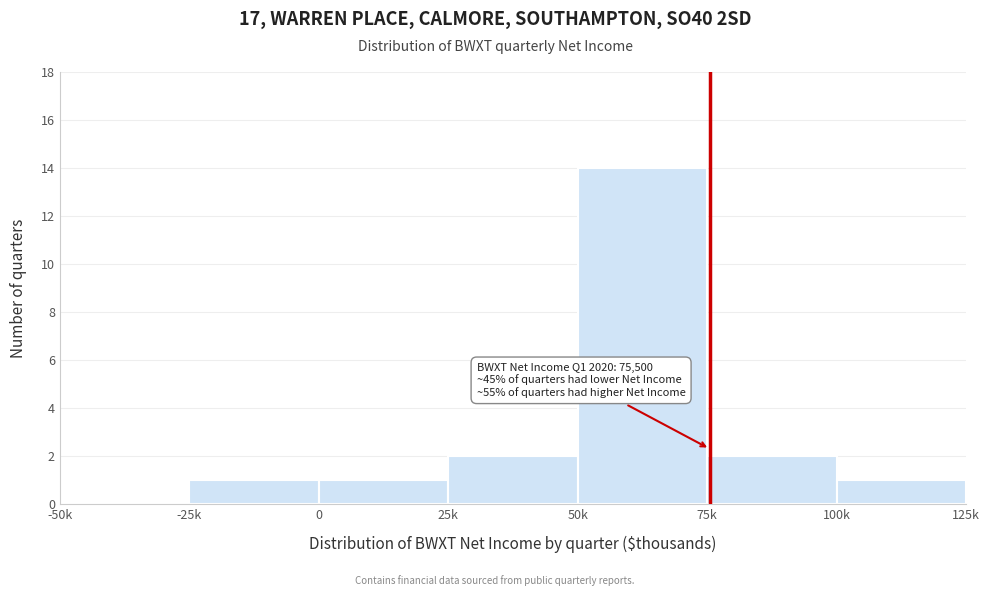

Reading right to left, transcribe all the data shown in this chart.

100k=1	75k=2	50k=14	25k=2	0=1	-25k=1	-50k=0